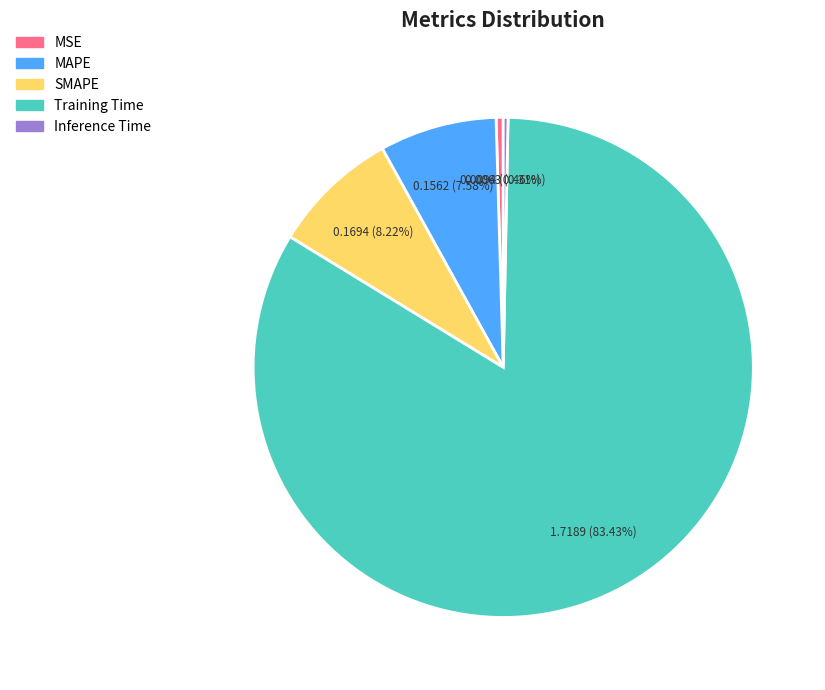

What portion of the pie excludes MAPE?

92.4%